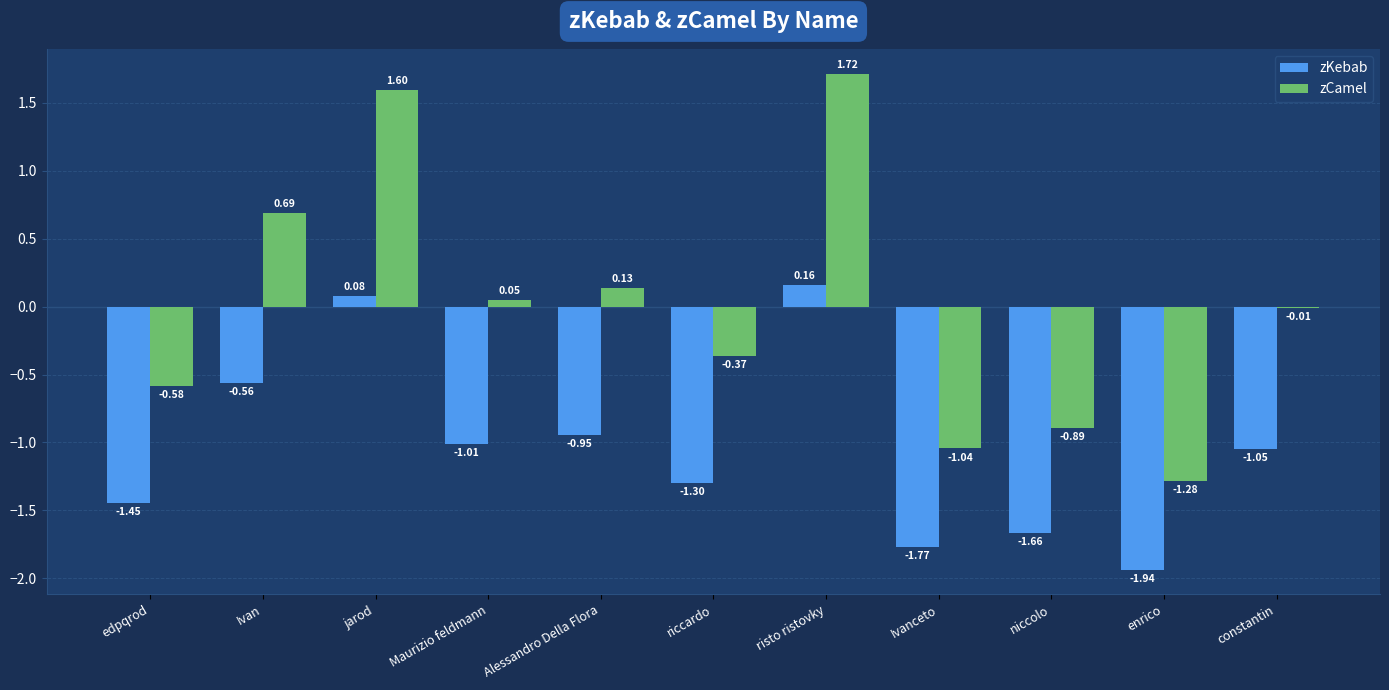

Which label corresponds to the largest value in the chart?

risto ristovky